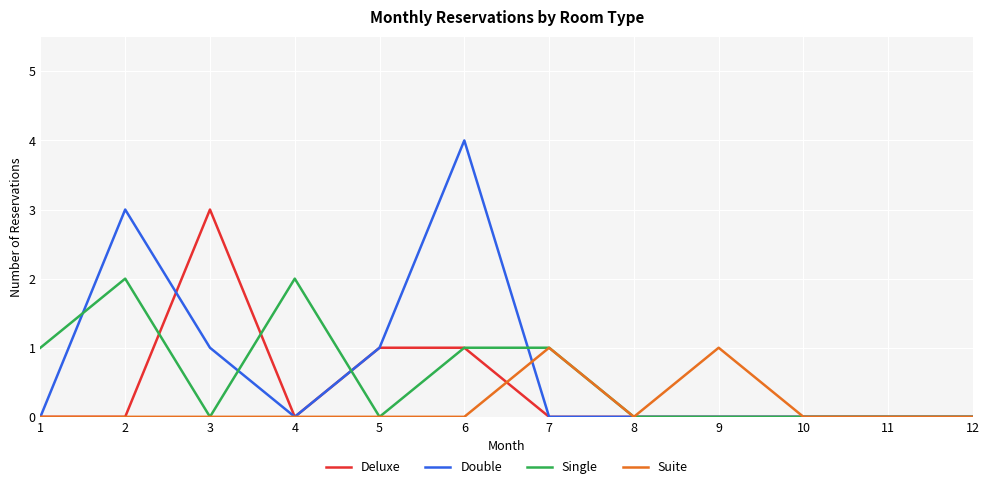

The Suite series shows -1 at 8. True or false?

False